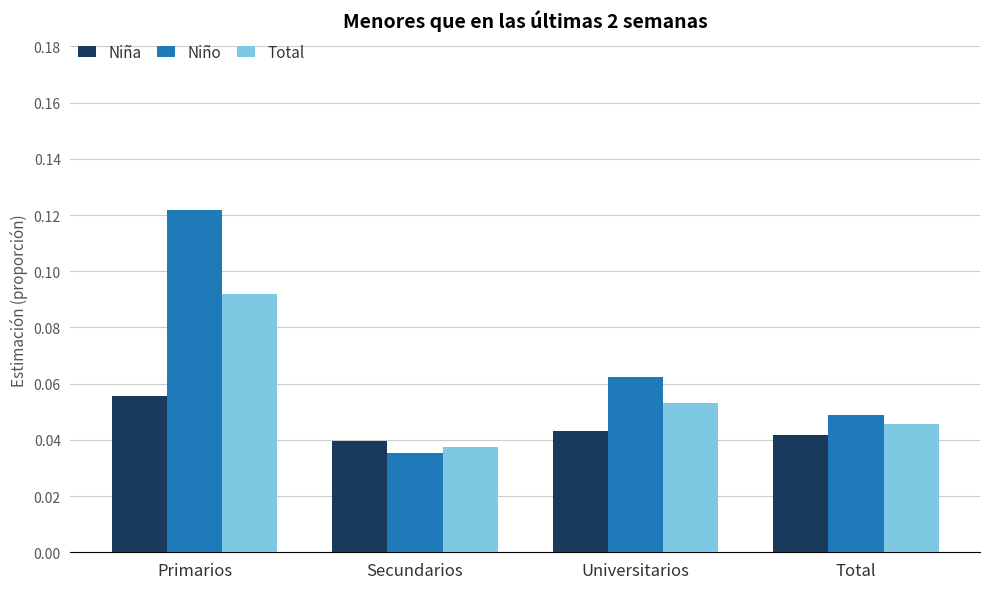

Which series changed the most between Primarios and Total?

Niño